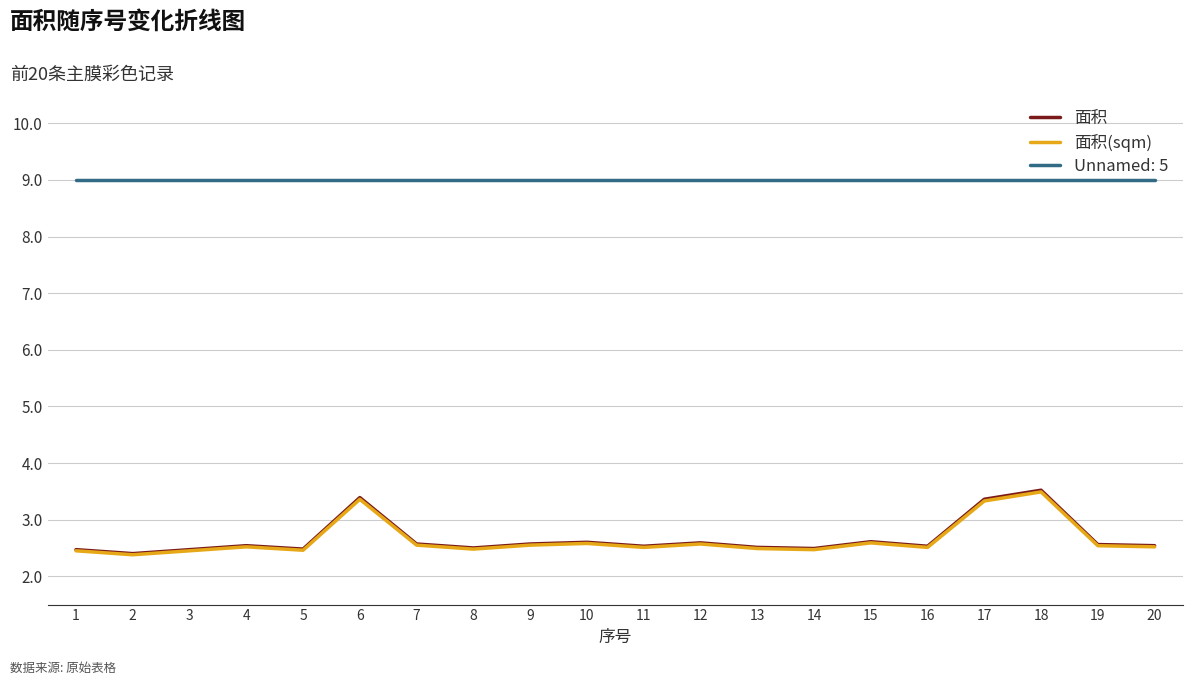

True or false: 面积 and 面积(sqm) cross at least once.

False